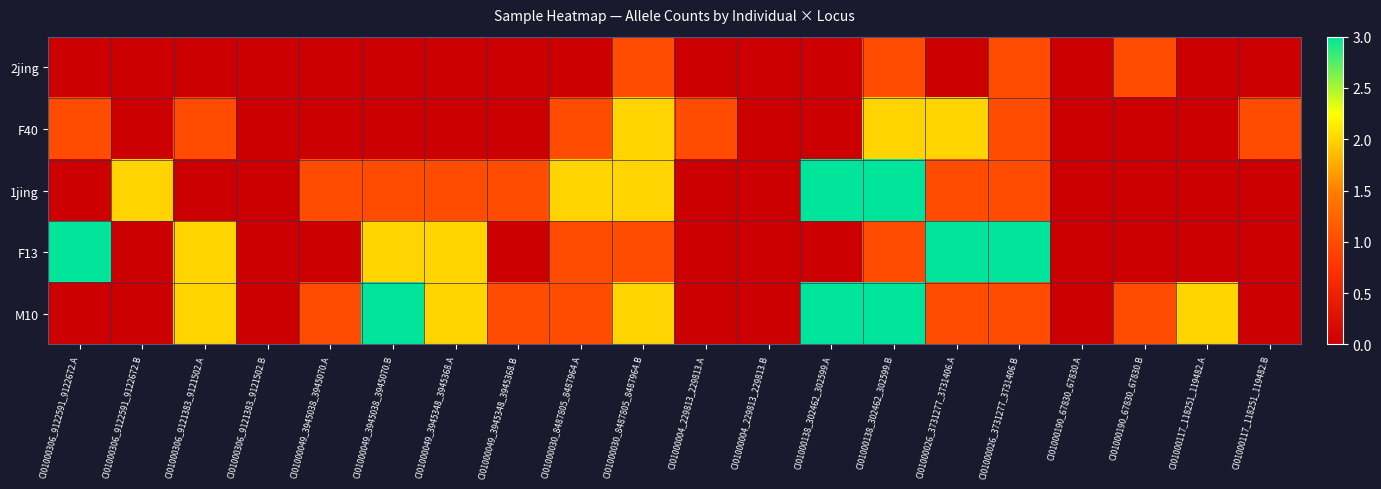

Reading left to right, what are all the values shown in this chart?

2jing: CI01000306_9122591_9122672.A=0	CI01000306_9122591_9122672.B=0	CI01000306_9121383_9121502.A=0	CI01000306_9121383_9121502.B=0	CI01000049_3945038_3945070.A=0	CI01000049_3945038_3945070.B=0	CI01000049_3945348_3945368.A=0	CI01000049_3945348_3945368.B=0	CI01000030_8487805_8487964.A=0	CI01000030_8487805_8487964.B=1	CI01000004_229813_229813.A=0	CI01000004_229813_229813.B=0	CI01000138_302462_302599.A=0	CI01000138_302462_302599.B=1	CI01000026_3731277_3731406.A=0	CI01000026_3731277_3731406.B=1	CI01000190_67830_67830.A=0	CI01000190_67830_67830.B=1	CI01000117_118251_119482.A=0	CI01000117_118251_119482.B=0
F40: CI01000306_9122591_9122672.A=1	CI01000306_9122591_9122672.B=0	CI01000306_9121383_9121502.A=1	CI01000306_9121383_9121502.B=0	CI01000049_3945038_3945070.A=0	CI01000049_3945038_3945070.B=0	CI01000049_3945348_3945368.A=0	CI01000049_3945348_3945368.B=0	CI01000030_8487805_8487964.A=1	CI01000030_8487805_8487964.B=2	CI01000004_229813_229813.A=1	CI01000004_229813_229813.B=0	CI01000138_302462_302599.A=0	CI01000138_302462_302599.B=2	CI01000026_3731277_3731406.A=2	CI01000026_3731277_3731406.B=1	CI01000190_67830_67830.A=0	CI01000190_67830_67830.B=0	CI01000117_118251_119482.A=0	CI01000117_118251_119482.B=1
1jing: CI01000306_9122591_9122672.A=0	CI01000306_9122591_9122672.B=2	CI01000306_9121383_9121502.A=0	CI01000306_9121383_9121502.B=0	CI01000049_3945038_3945070.A=1	CI01000049_3945038_3945070.B=1	CI01000049_3945348_3945368.A=1	CI01000049_3945348_3945368.B=1	CI01000030_8487805_8487964.A=2	CI01000030_8487805_8487964.B=2	CI01000004_229813_229813.A=0	CI01000004_229813_229813.B=0	CI01000138_302462_302599.A=3	CI01000138_302462_302599.B=3	CI01000026_3731277_3731406.A=1	CI01000026_3731277_3731406.B=1	CI01000190_67830_67830.A=0	CI01000190_67830_67830.B=0	CI01000117_118251_119482.A=0	CI01000117_118251_119482.B=0
F13: CI01000306_9122591_9122672.A=3	CI01000306_9122591_9122672.B=0	CI01000306_9121383_9121502.A=2	CI01000306_9121383_9121502.B=0	CI01000049_3945038_3945070.A=0	CI01000049_3945038_3945070.B=2	CI01000049_3945348_3945368.A=2	CI01000049_3945348_3945368.B=0	CI01000030_8487805_8487964.A=1	CI01000030_8487805_8487964.B=1	CI01000004_229813_229813.A=0	CI01000004_229813_229813.B=0	CI01000138_302462_302599.A=0	CI01000138_302462_302599.B=1	CI01000026_3731277_3731406.A=3	CI01000026_3731277_3731406.B=3	CI01000190_67830_67830.A=0	CI01000190_67830_67830.B=0	CI01000117_118251_119482.A=0	CI01000117_118251_119482.B=0
M10: CI01000306_9122591_9122672.A=0	CI01000306_9122591_9122672.B=0	CI01000306_9121383_9121502.A=2	CI01000306_9121383_9121502.B=0	CI01000049_3945038_3945070.A=1	CI01000049_3945038_3945070.B=3	CI01000049_3945348_3945368.A=2	CI01000049_3945348_3945368.B=1	CI01000030_8487805_8487964.A=1	CI01000030_8487805_8487964.B=2	CI01000004_229813_229813.A=0	CI01000004_229813_229813.B=0	CI01000138_302462_302599.A=3	CI01000138_302462_302599.B=3	CI01000026_3731277_3731406.A=1	CI01000026_3731277_3731406.B=1	CI01000190_67830_67830.A=0	CI01000190_67830_67830.B=1	CI01000117_118251_119482.A=2	CI01000117_118251_119482.B=0